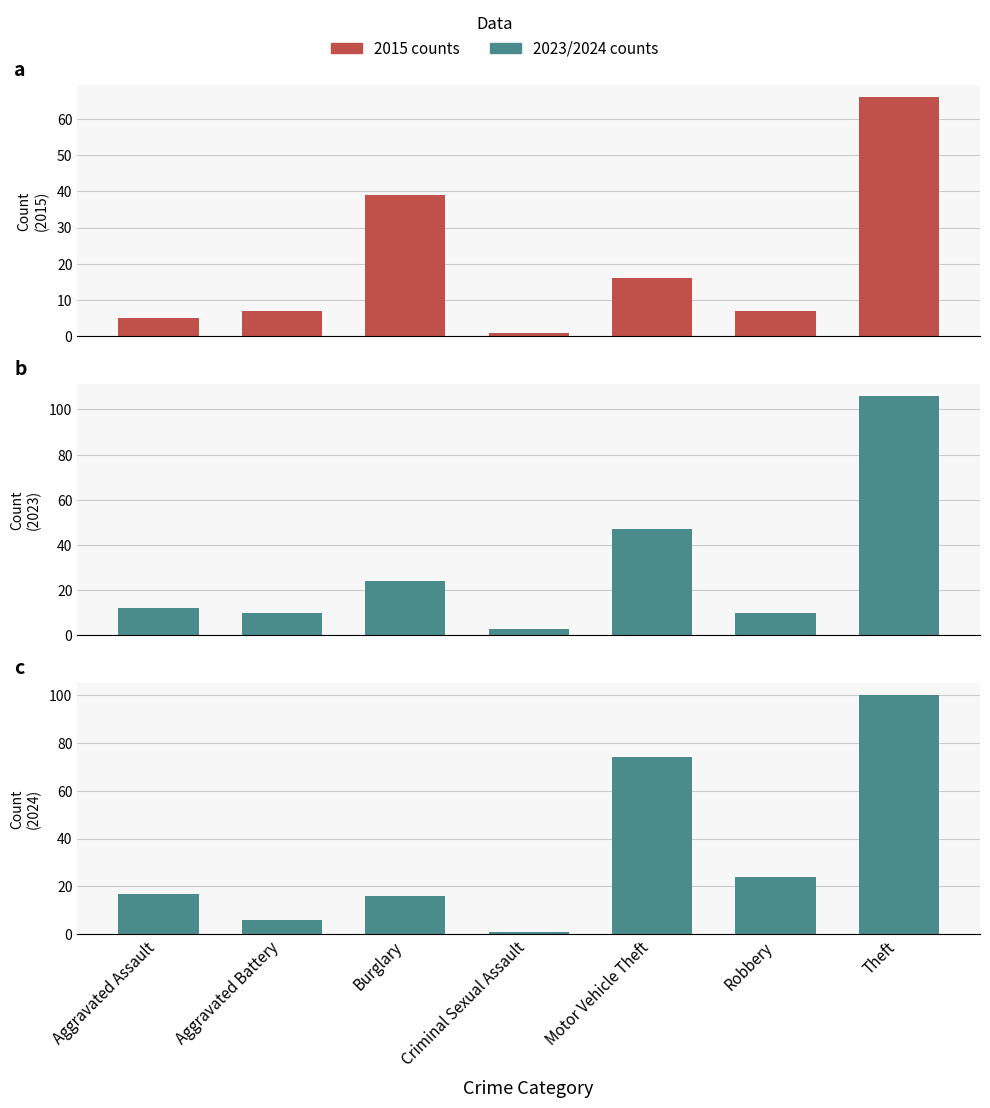

Is the value of 2015 counts at Robbery greater than the value of 2024 counts at Aggravated Battery?

Yes